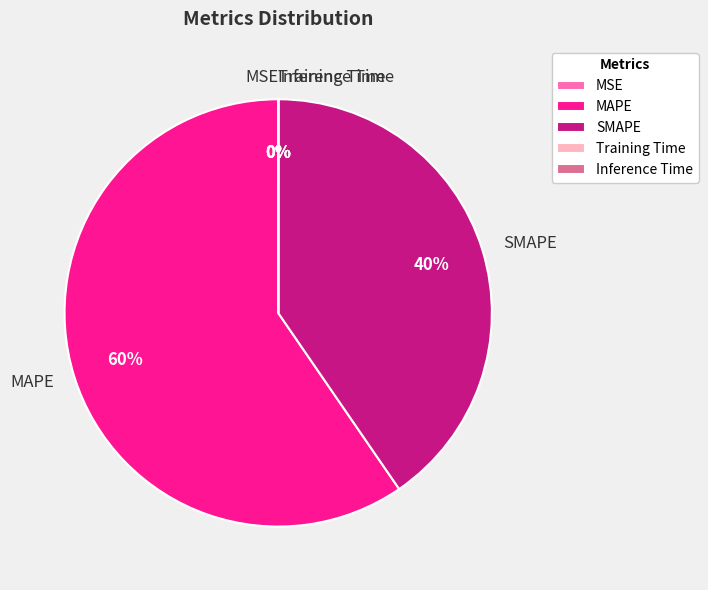

Is MAPE the majority of the pie?

Yes